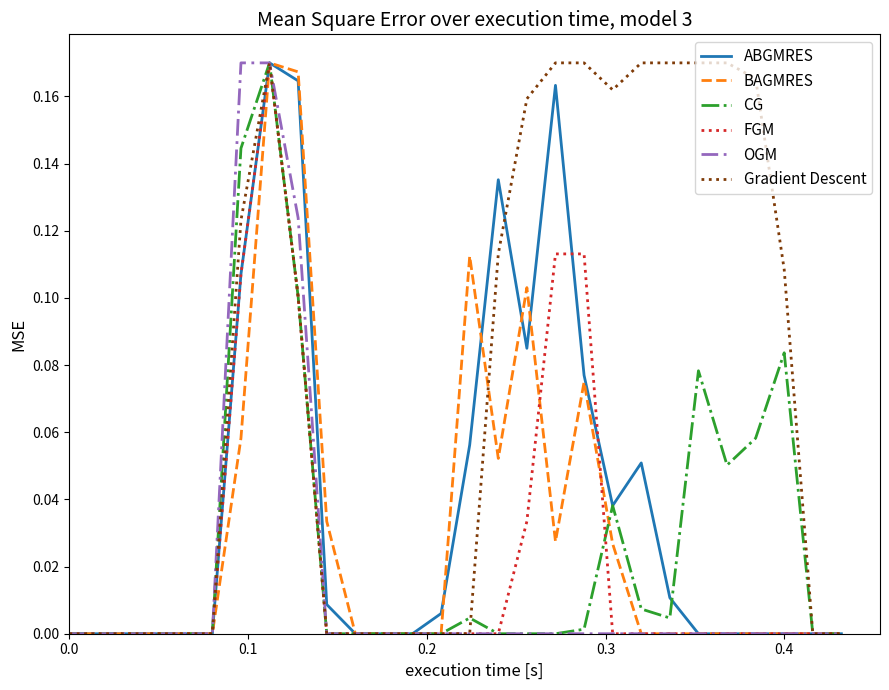

Which series has the largest total across all categories?

Gradient Descent